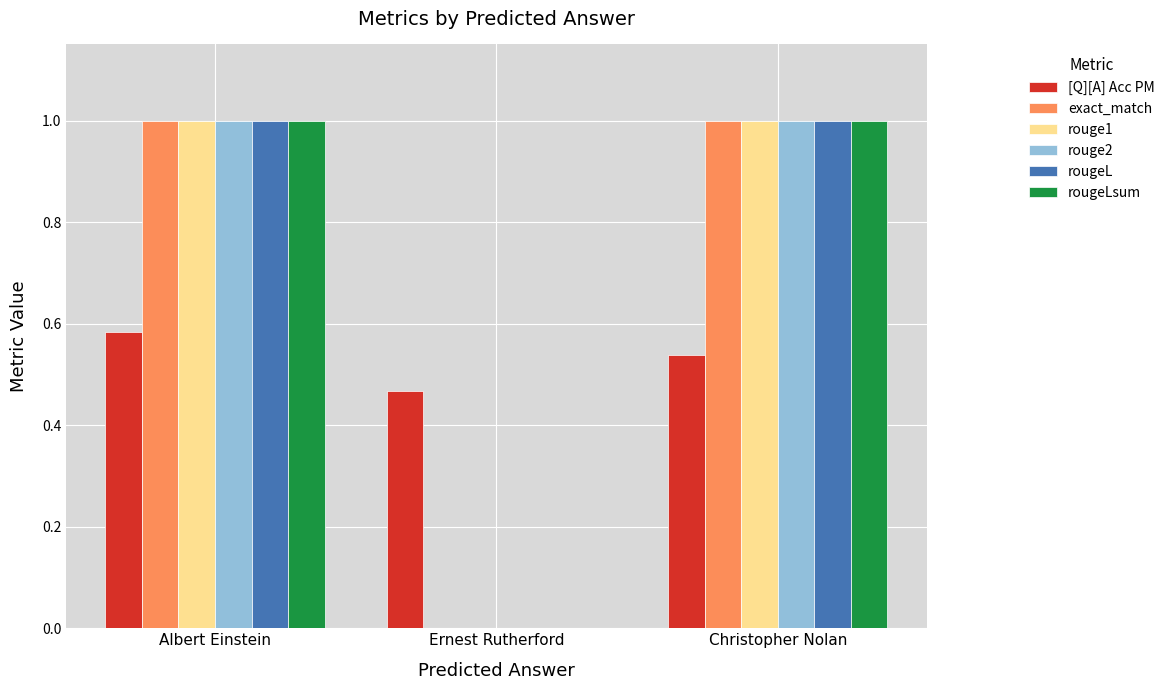

Are the bars horizontal?

No